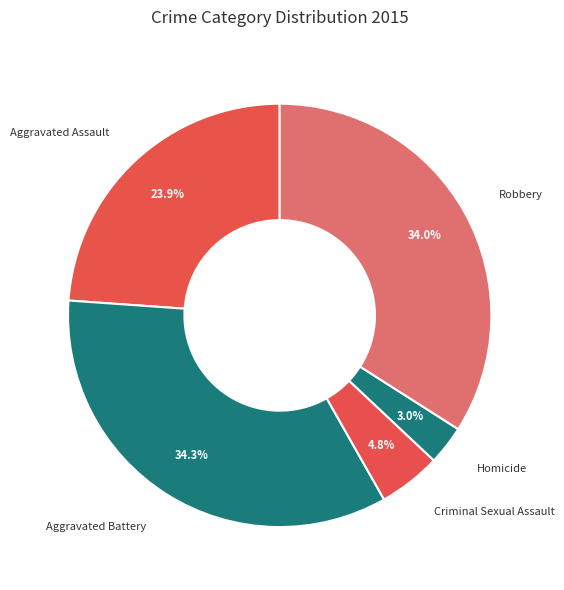

To the nearest percent, what is the difference between the Homicide and Aggravated Assault slice percentages?

21%